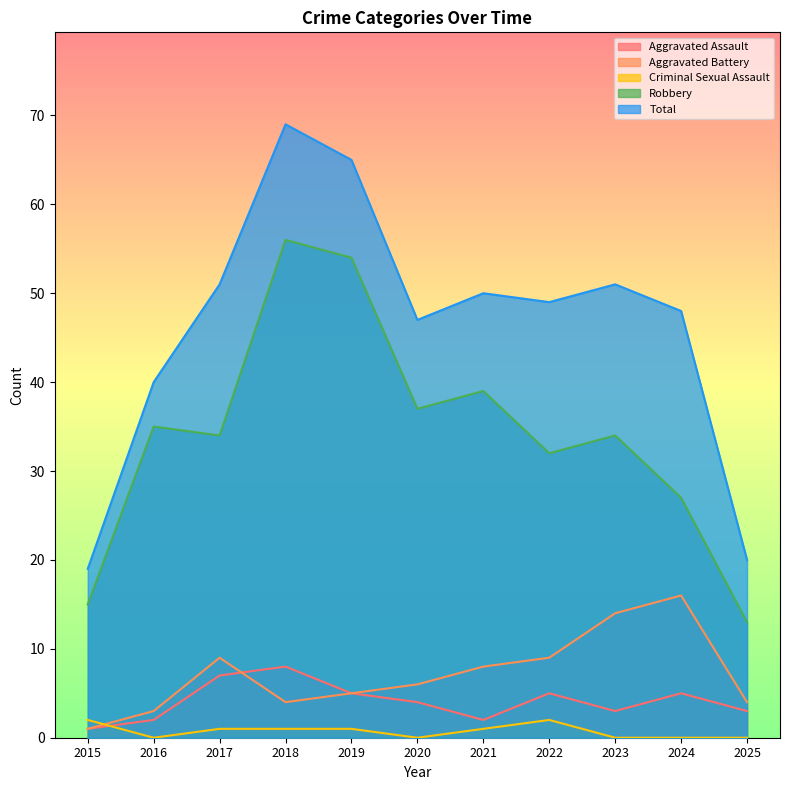

In Criminal Sexual Assault, how many points are lower than both neighbors (excluding endpoints)?

2